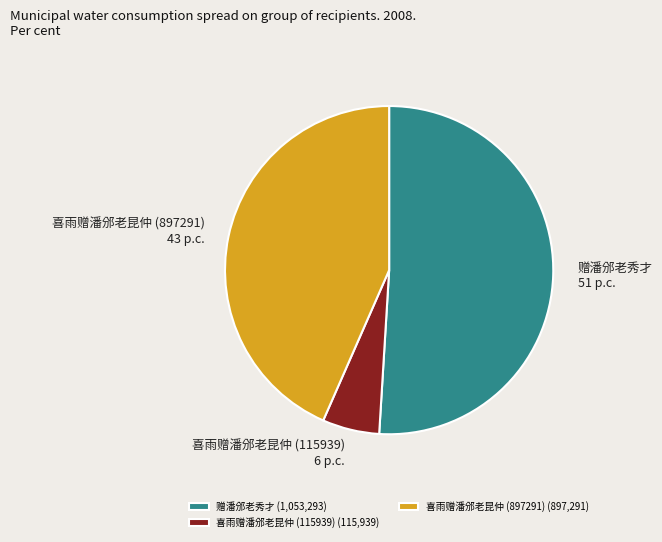

The 赠潘邠老秀才 slice represents 51% of the pie. True or false?

True